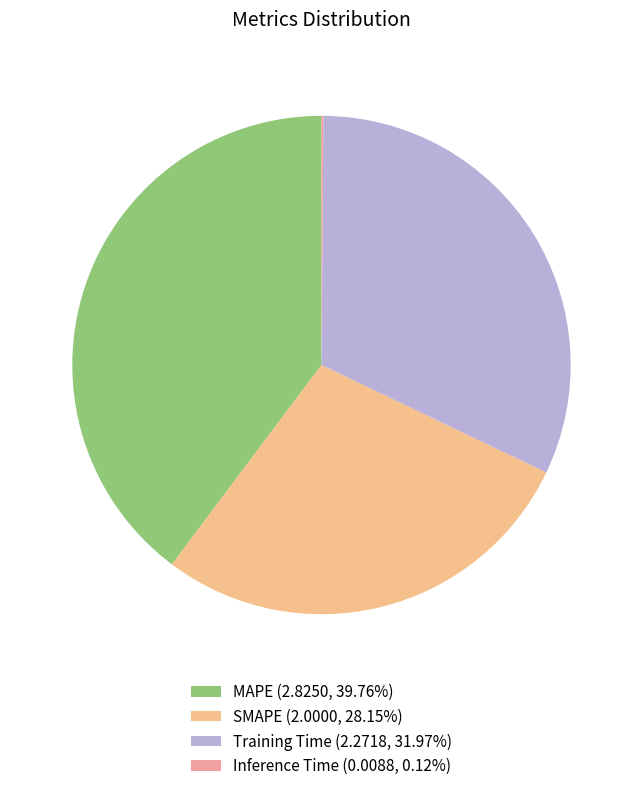

What percentage is NOT represented by MAPE?

60.2%